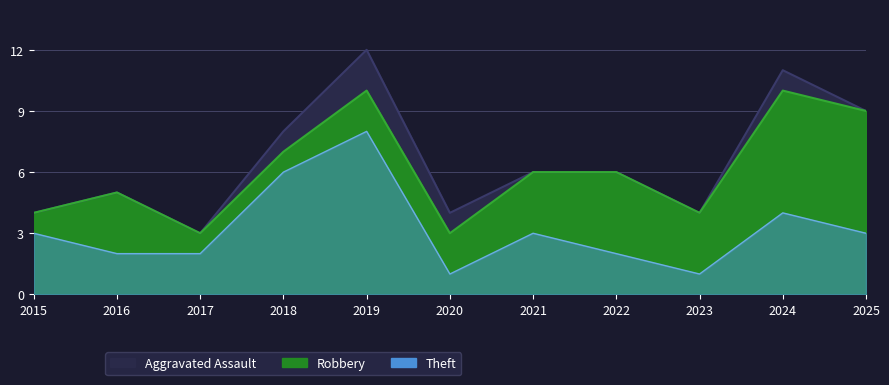

What is the sum of the Theft values at 2024 and 2019?

12